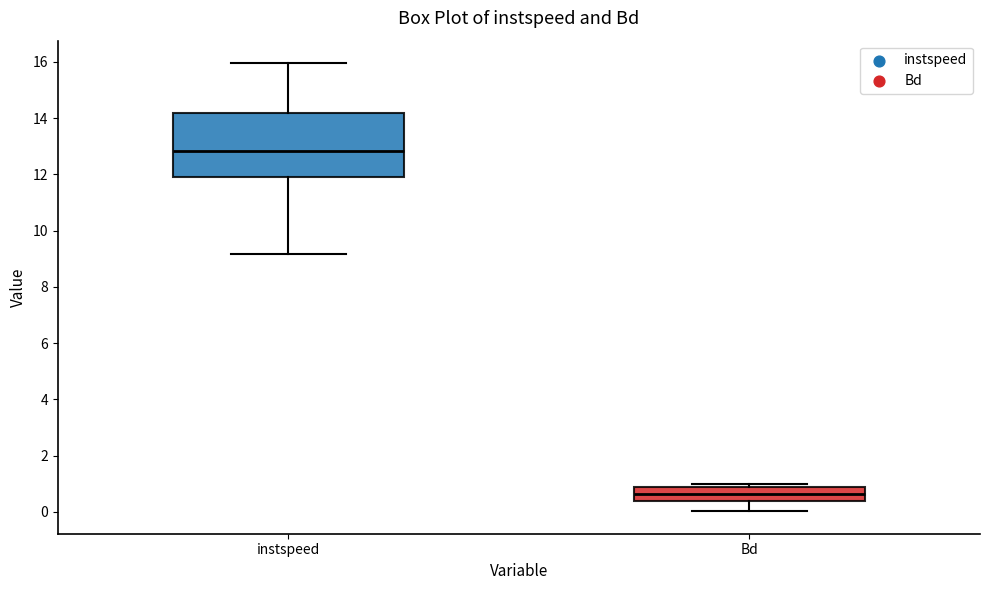

Reading left to right, read every box against the y-axis: the position of its median line, the range the box covers, and the ends of its whiskers. The values are not printed on the chart, so give them approximately, as read against the axis.

instspeed: median 12.8, box 11.8 to 14.2, whiskers 9.2 to 16.0
Bd: median 0.6, box 0.4 to 0.8, whiskers 0.0 to 1.0